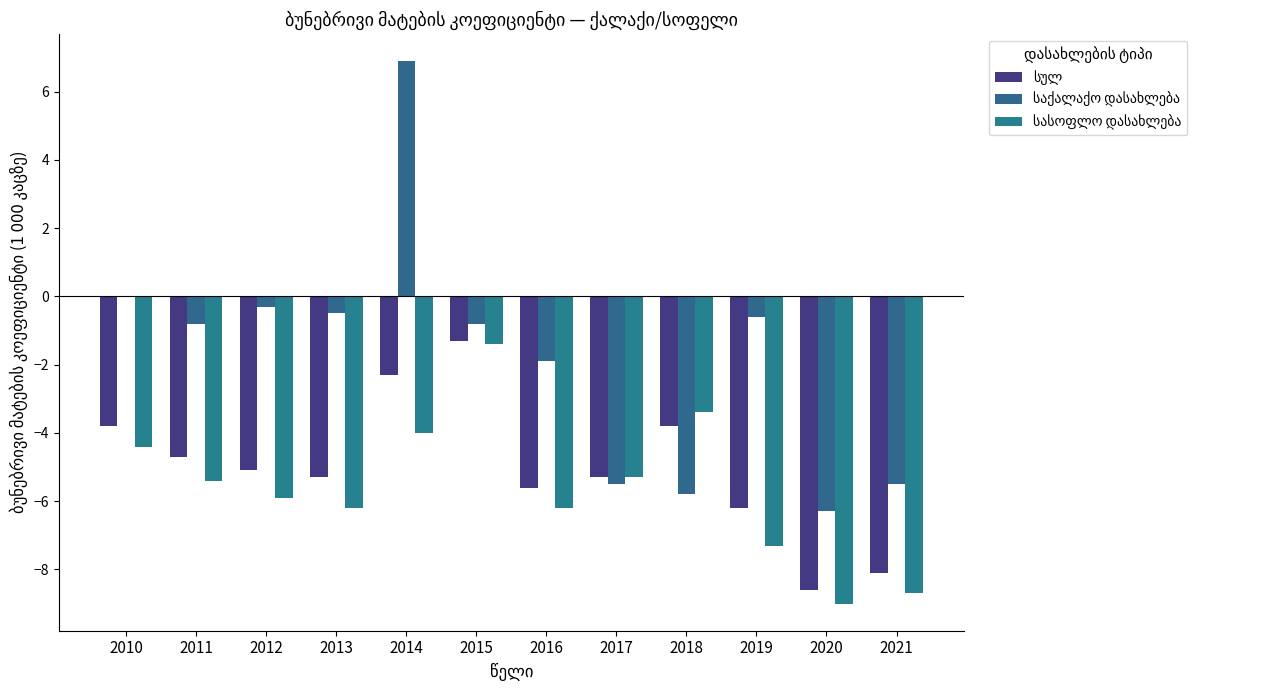

What is the difference between the maximum and second lowest values in the საქალაქო დასახლება series?

12.7